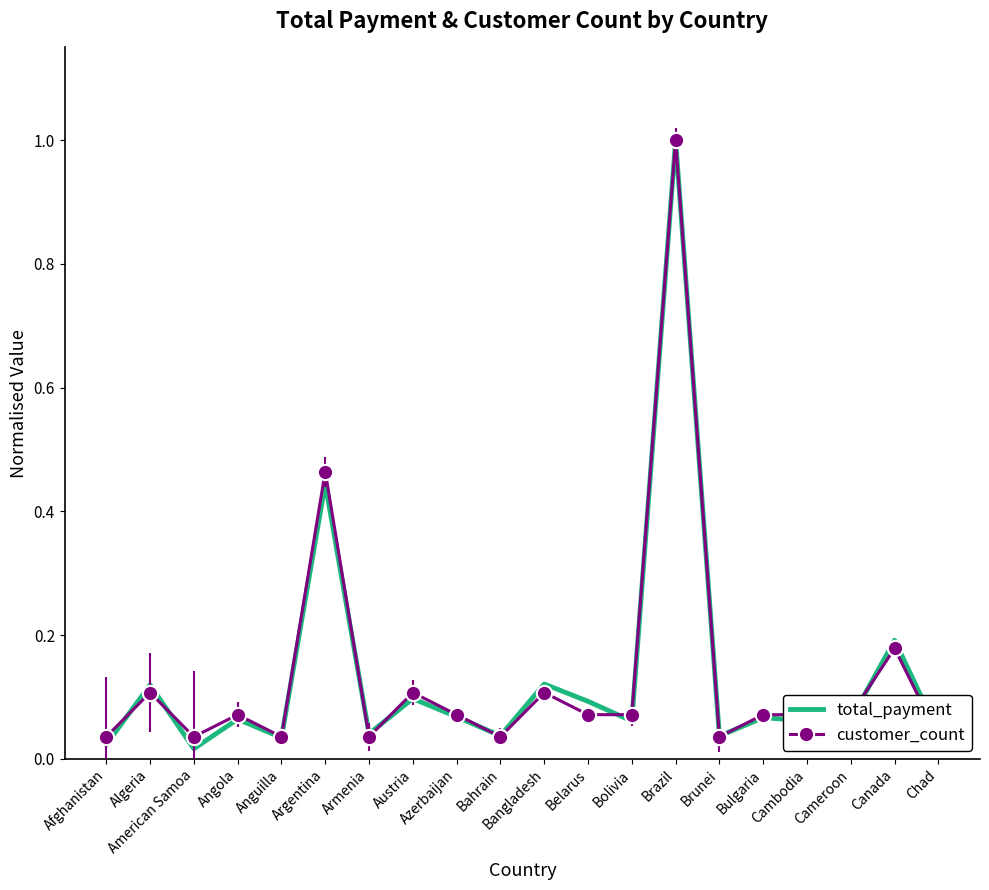

What is the label of the 14th point from the left?

Brazil